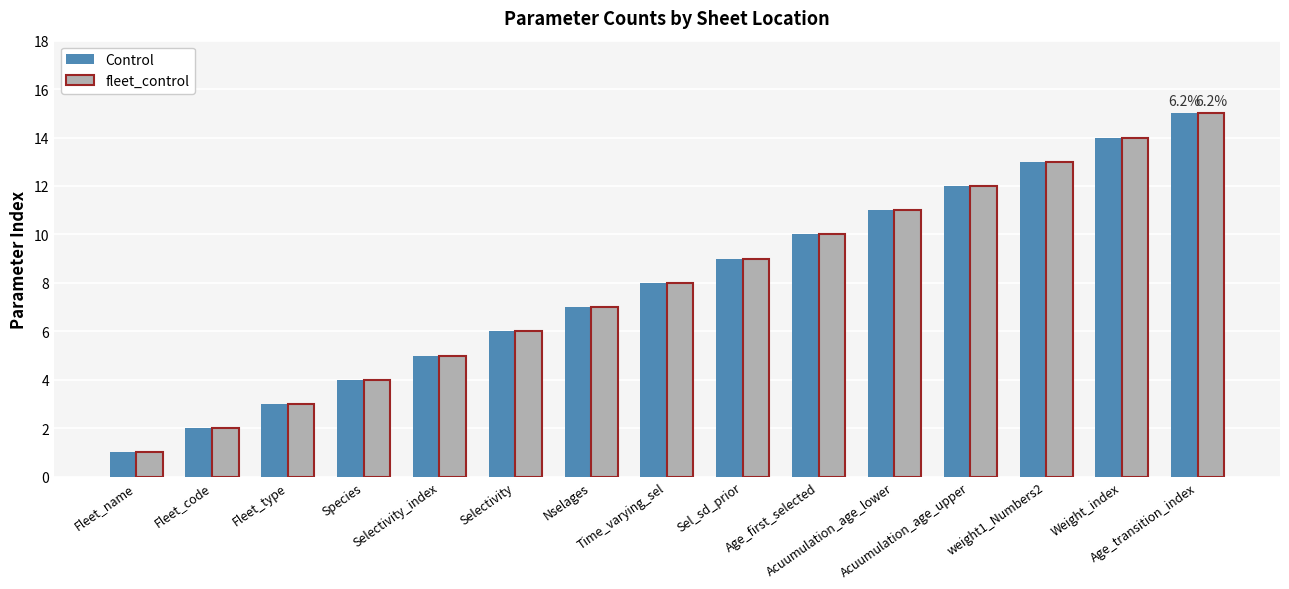

What is the difference between the fleet_control values at Sel_sd_prior and Selectivity_index?

4